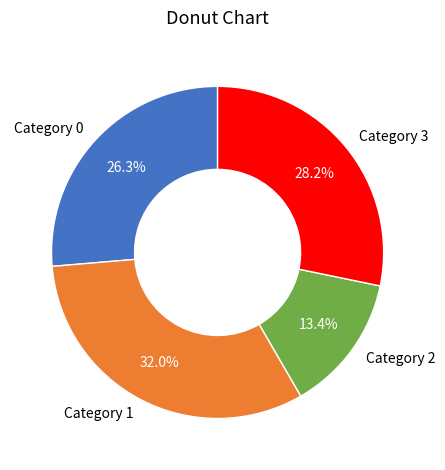

Which has a higher value, Category 1 or Category 2?

Category 1